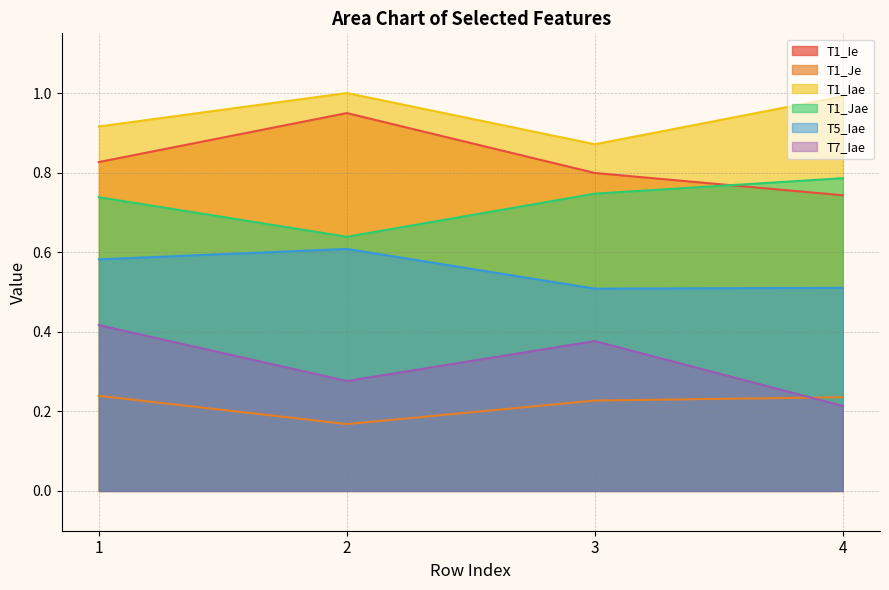

Which has a higher value, 2 or 4?

2